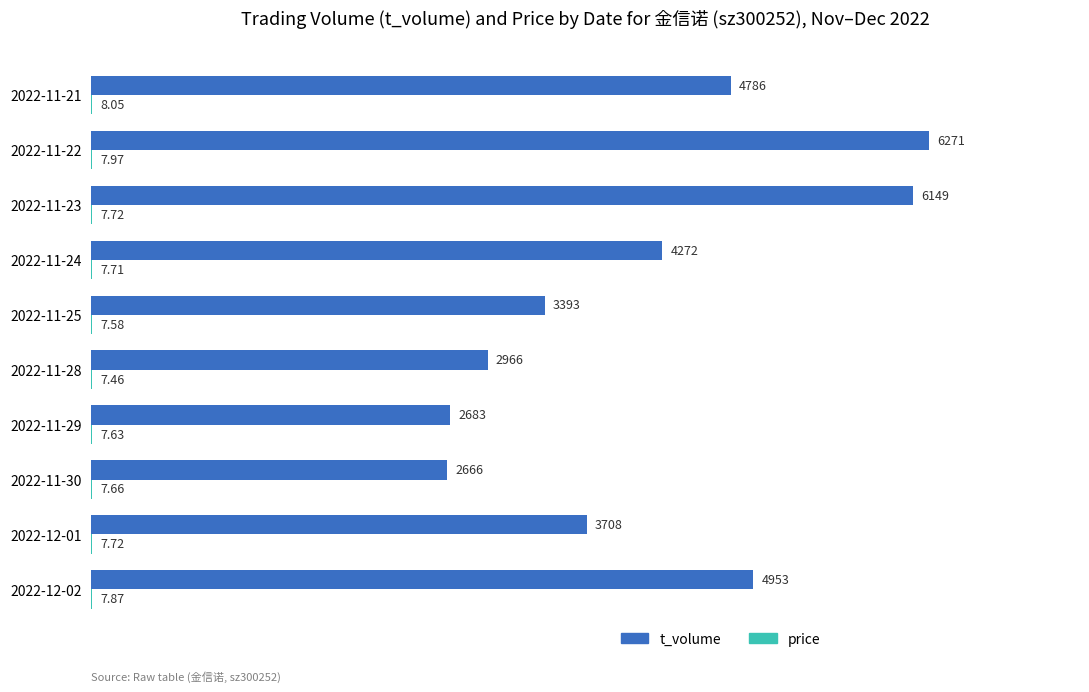

Which series has the widest spread of values?

t_volume